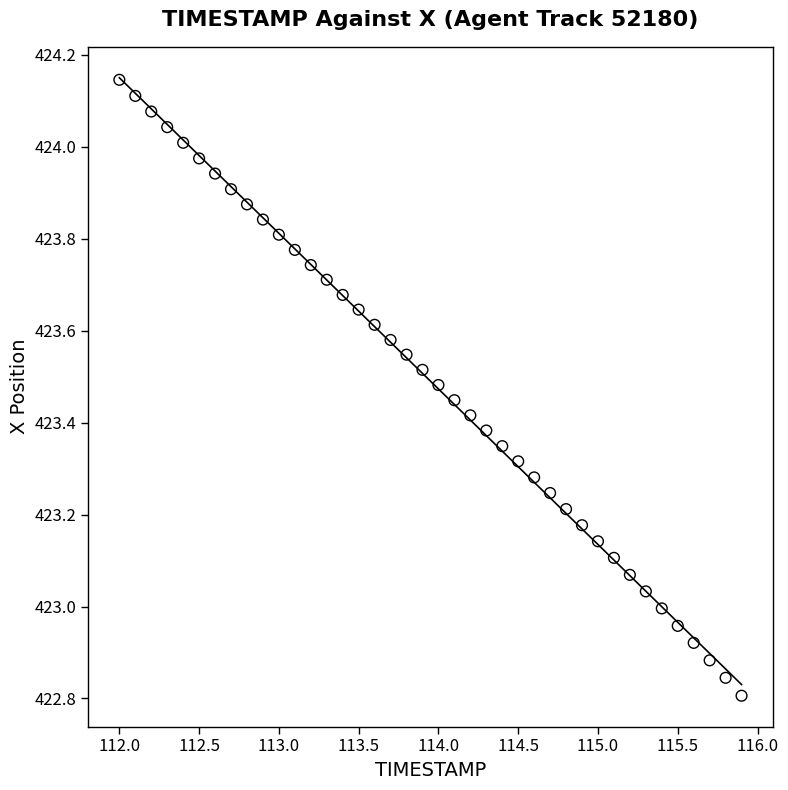

What is the range of X values (max minus min)?

3.9